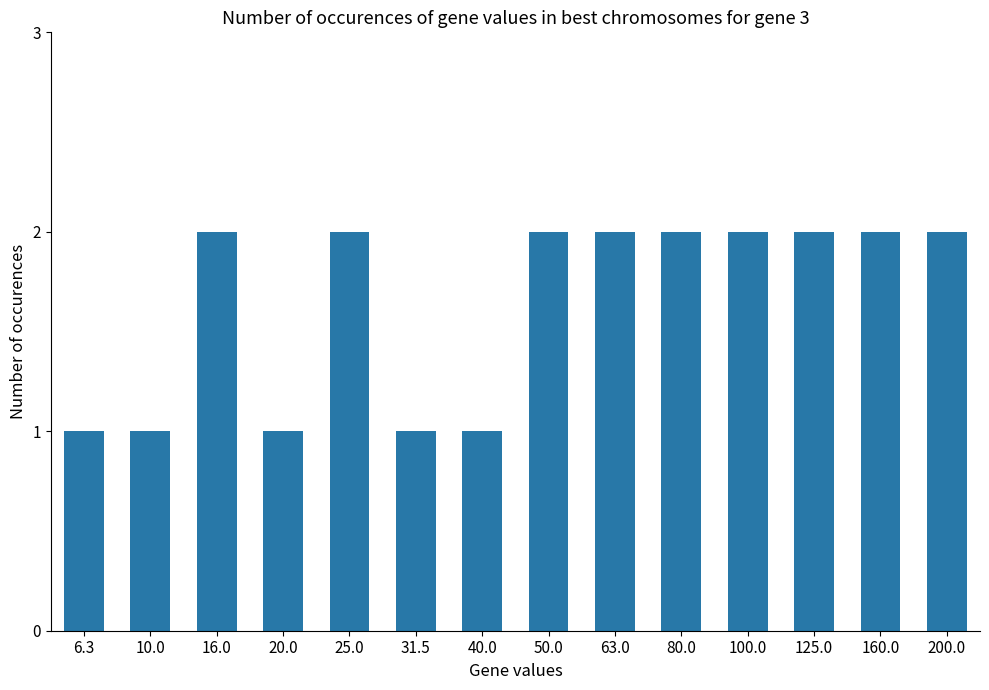

Between 10.0 and 160.0, which is larger?

160.0